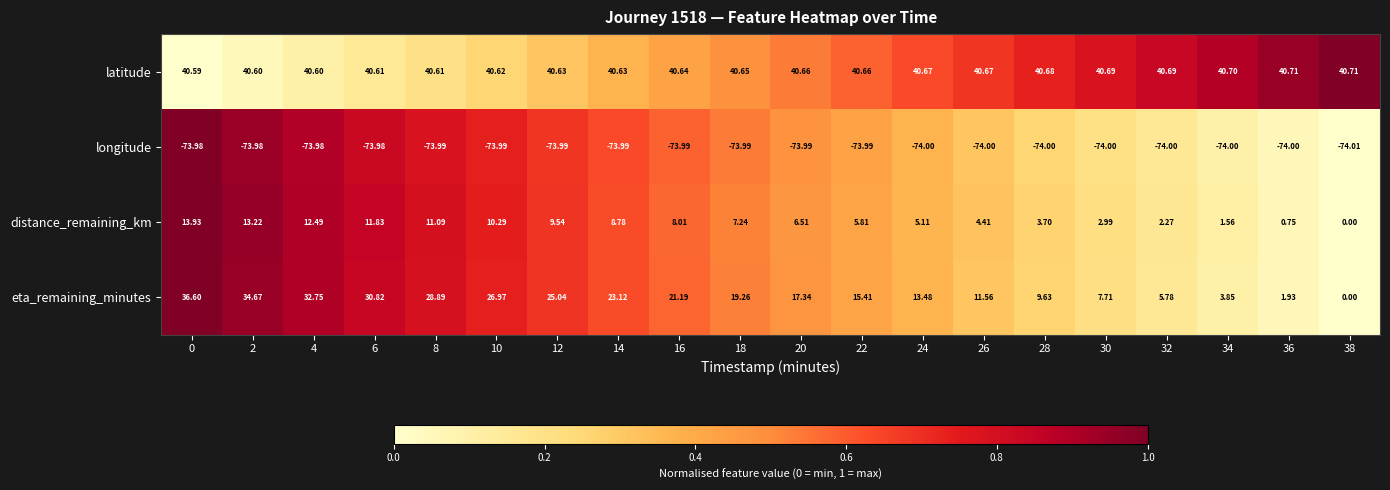

Which series has the largest total across all categories?

latitude